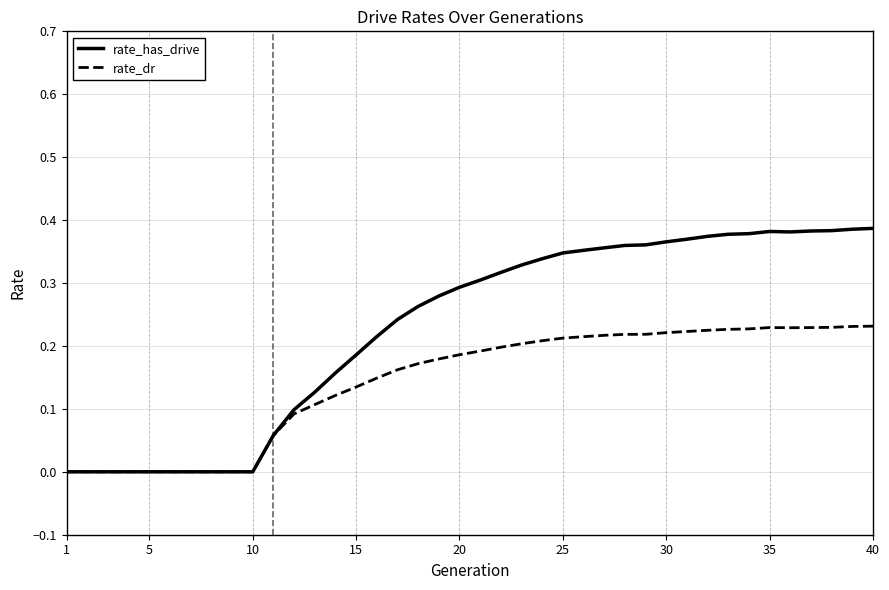

Which series has the largest range (max minus min)?

rate_has_drive